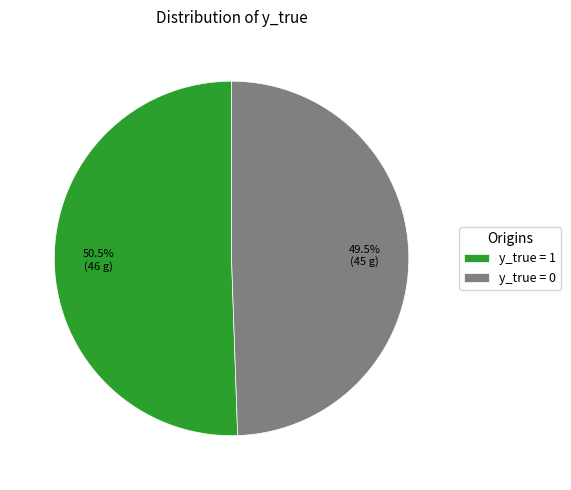

Combined, do y_true = 1 and y_true = 0 account for over 50%?

Yes